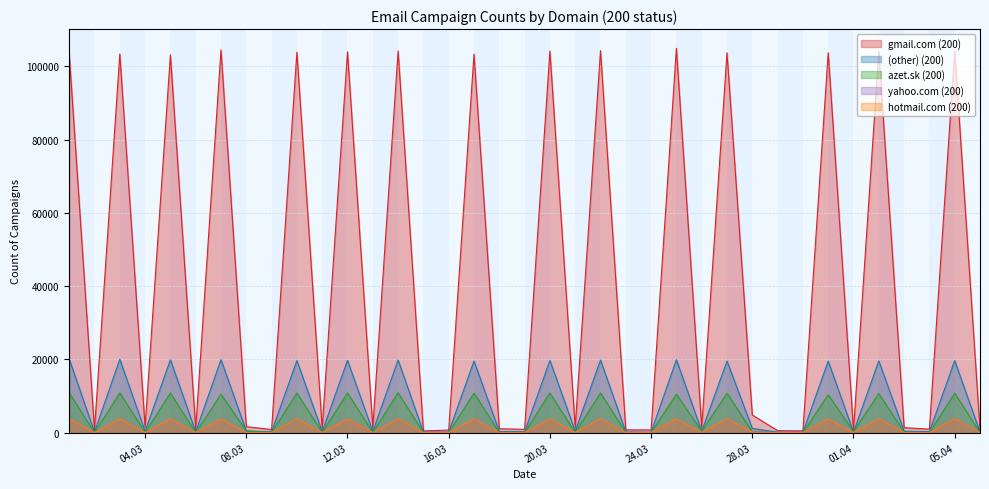

Which label corresponds to the largest value in the chart?

2018-03-25